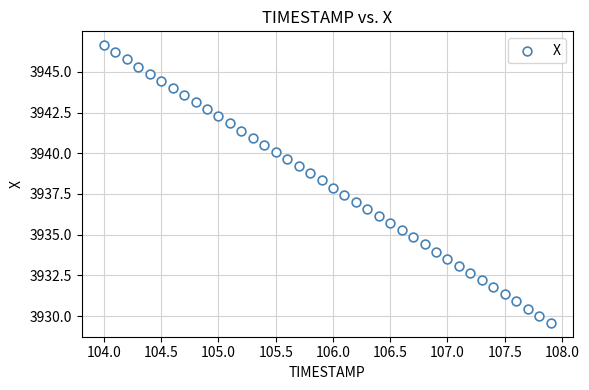

What is the range of X values (max minus min)?

3.9